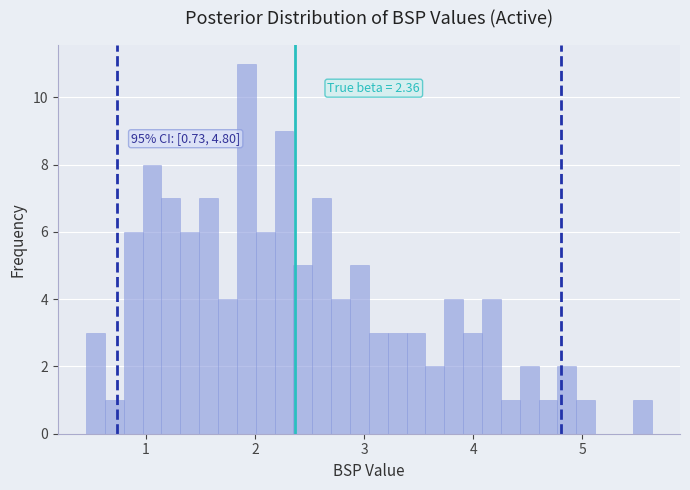

Around what value on the x-axis is the tallest bar? Give the approximate position of its centre, as read against the axis.

1.9